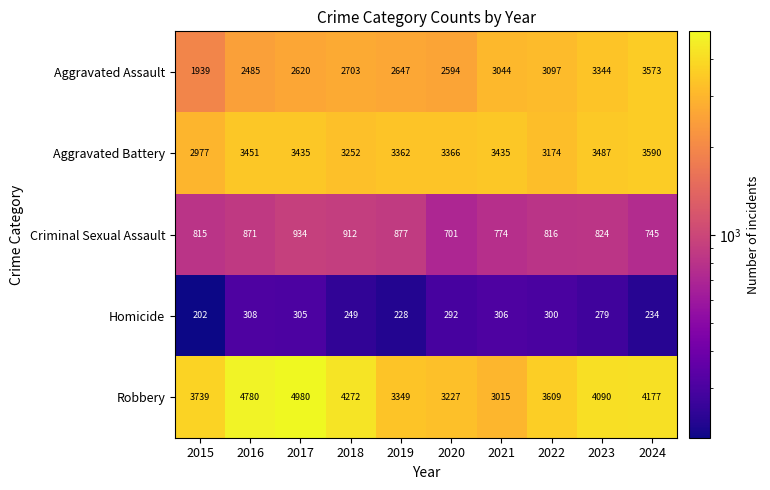

What is the maximum value shown in the chart?

4980